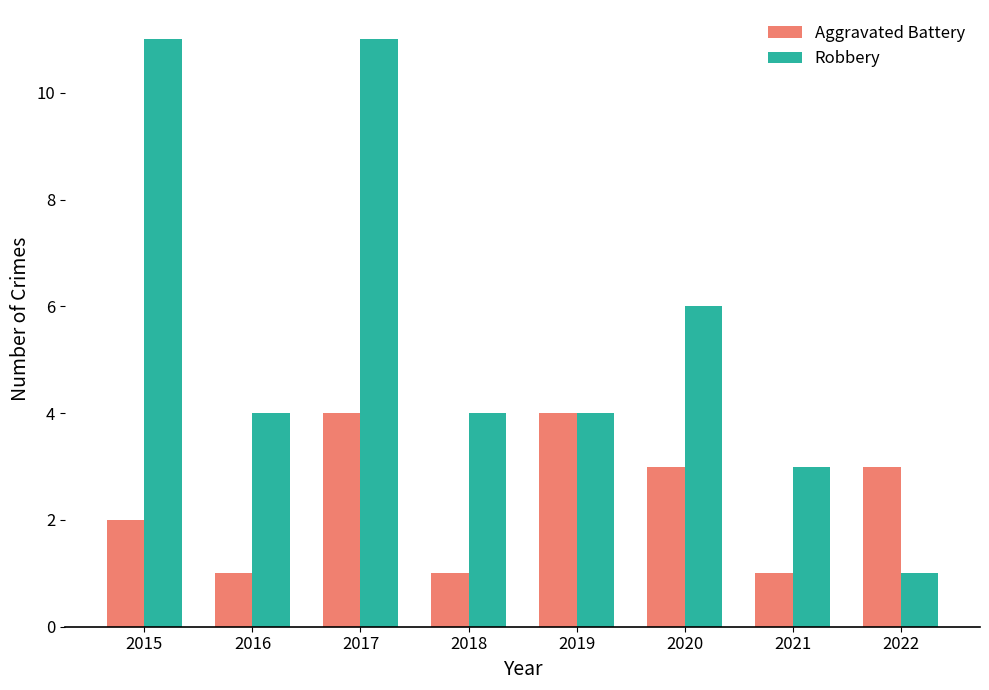

At which category is the sum across all series the highest?

2017